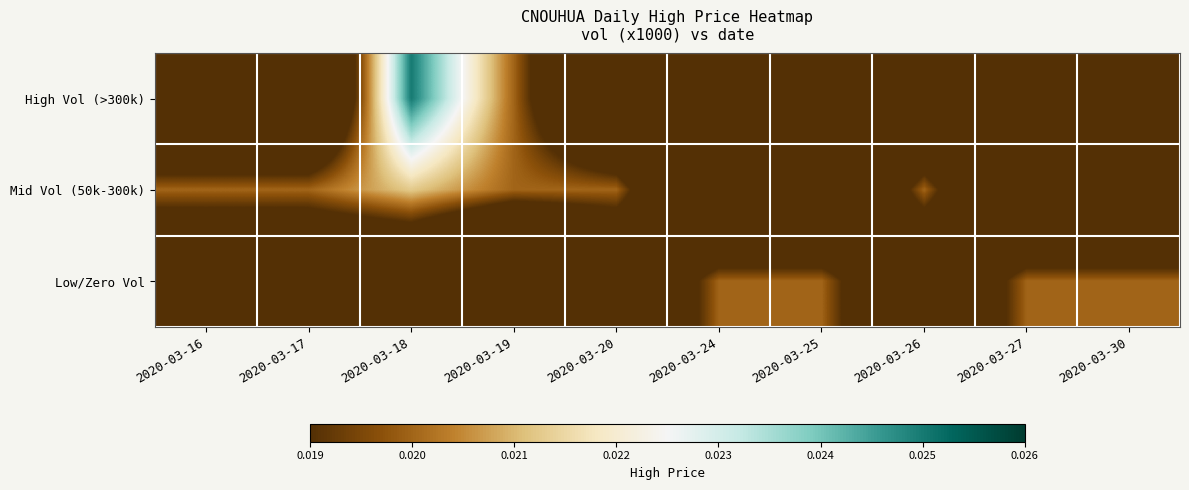

Rank the series by their average value, from highest to lowest.

Mid Vol (50k-300k), Low/Zero Vol, High Vol (>300k)